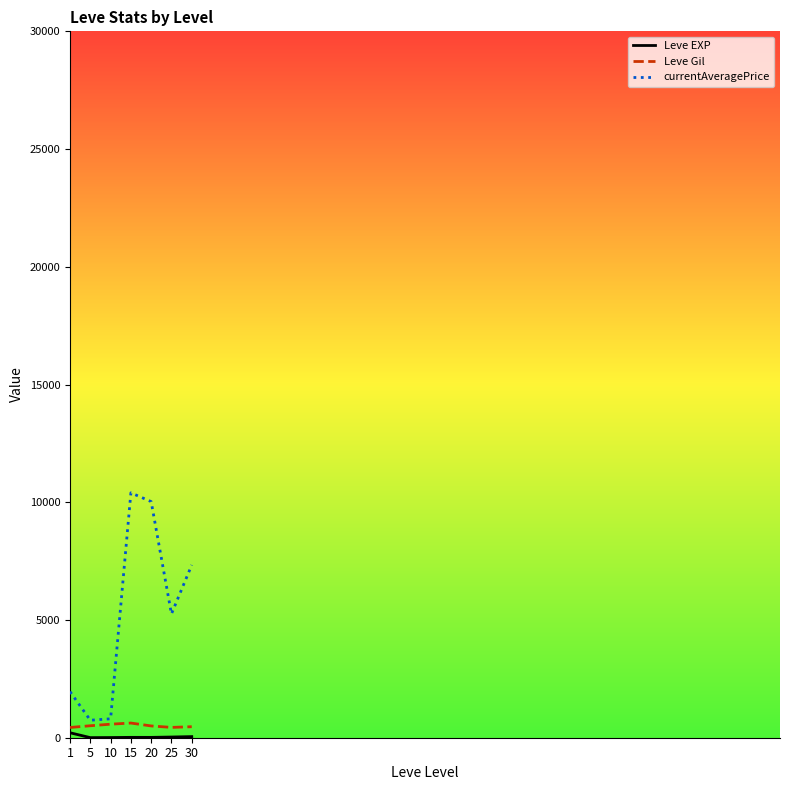

Between 1 and 25, which series saw the biggest shift?

currentAveragePrice